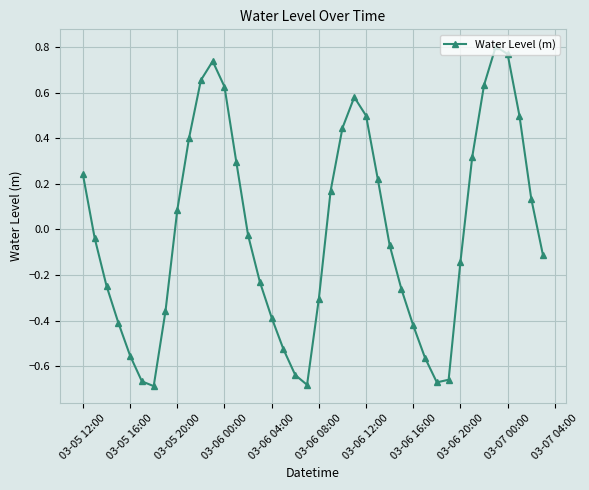

How many points are higher than both their immediate neighbors (excluding endpoints)?

3